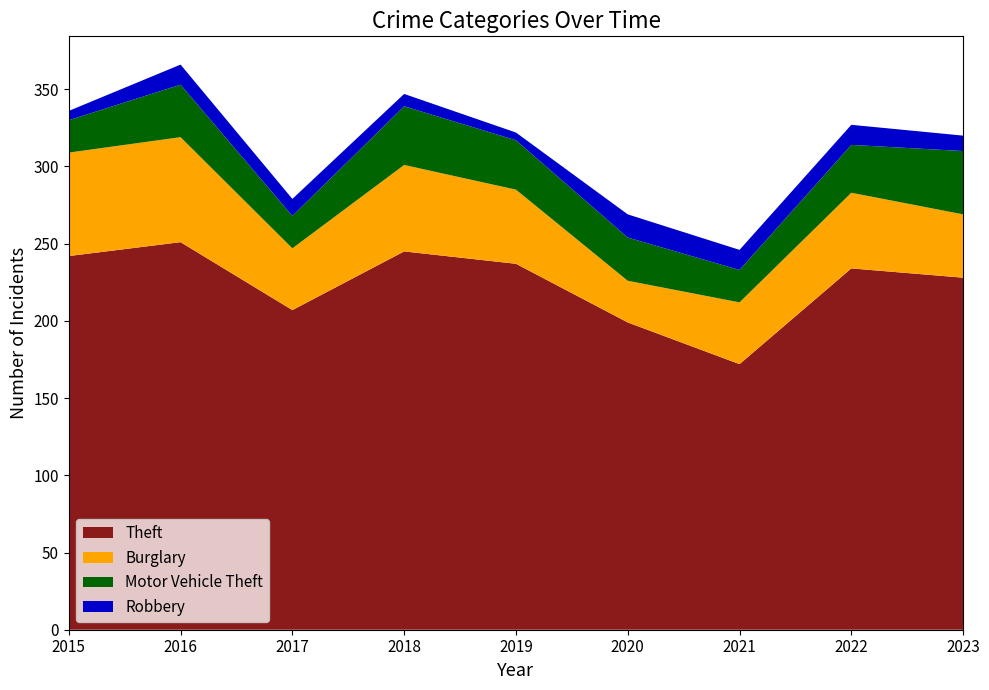

Reading left to right, extract all data points from this chart.

Theft: 242	251	207	245	237	199	172	234	228
Burglary: 67	68	40	56	48	27	40	49	41
Motor Vehicle Theft: 21	34	21	38	32	28	21	31	41
Robbery: 6	13	11	8	5	15	13	13	10